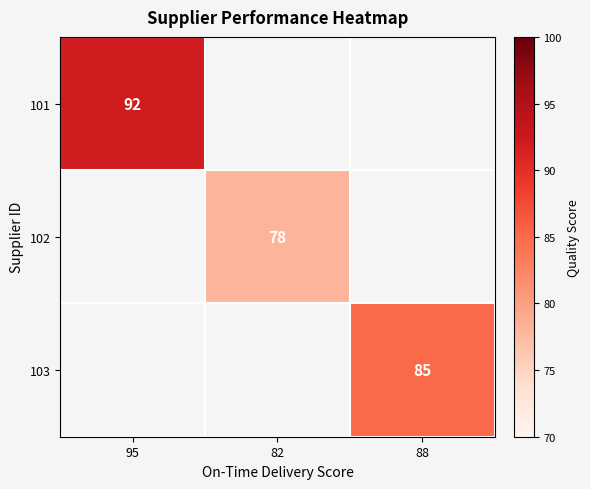

The value of 103 at 88 is 21.0. True or false?

False